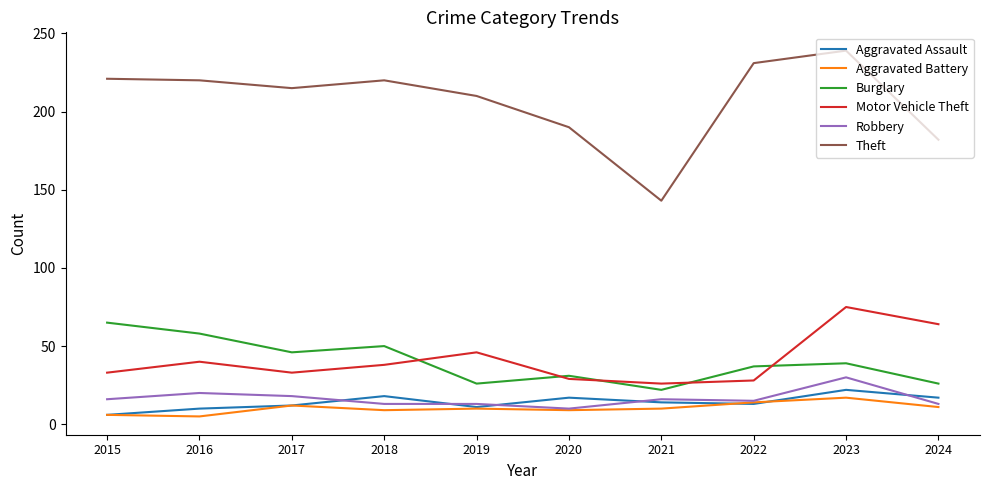

At which label does Theft first exceed 220?

2015